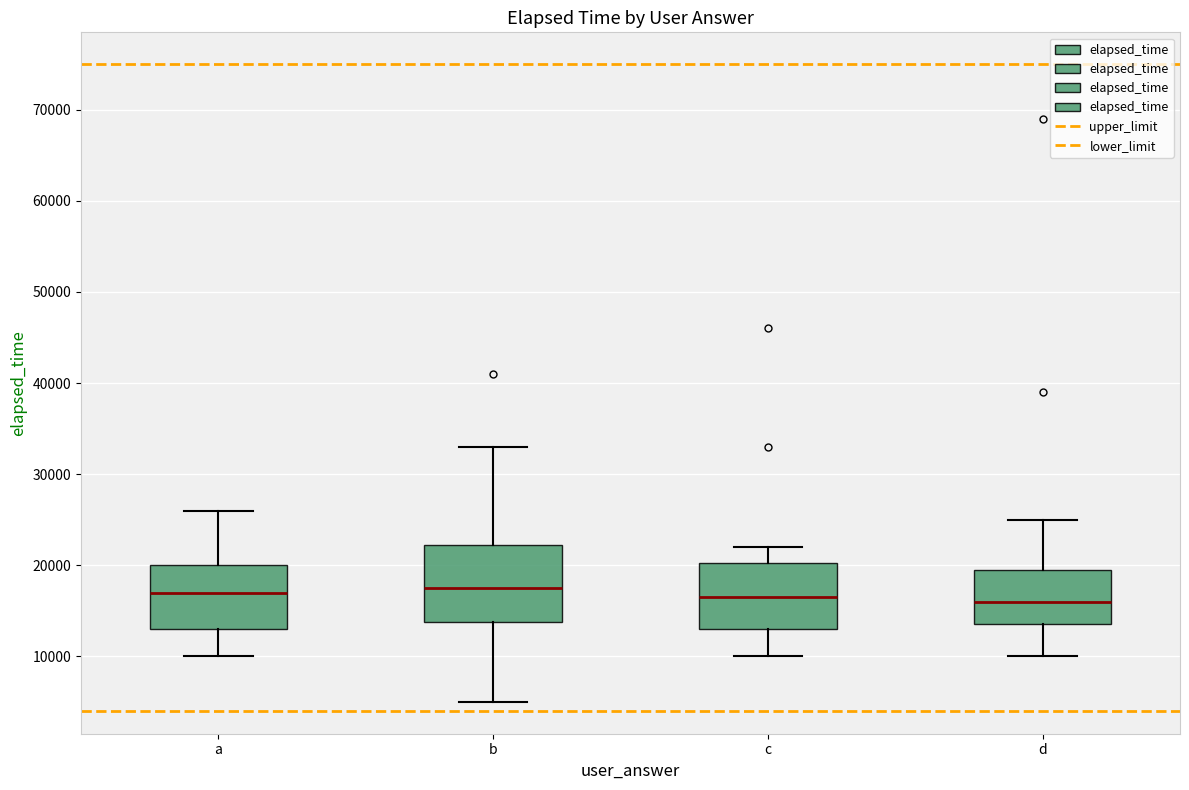

Where does the upper whisker of the box for c end on the y-axis? The values are not printed on the chart, so give them approximately, as read against the axis.

22000